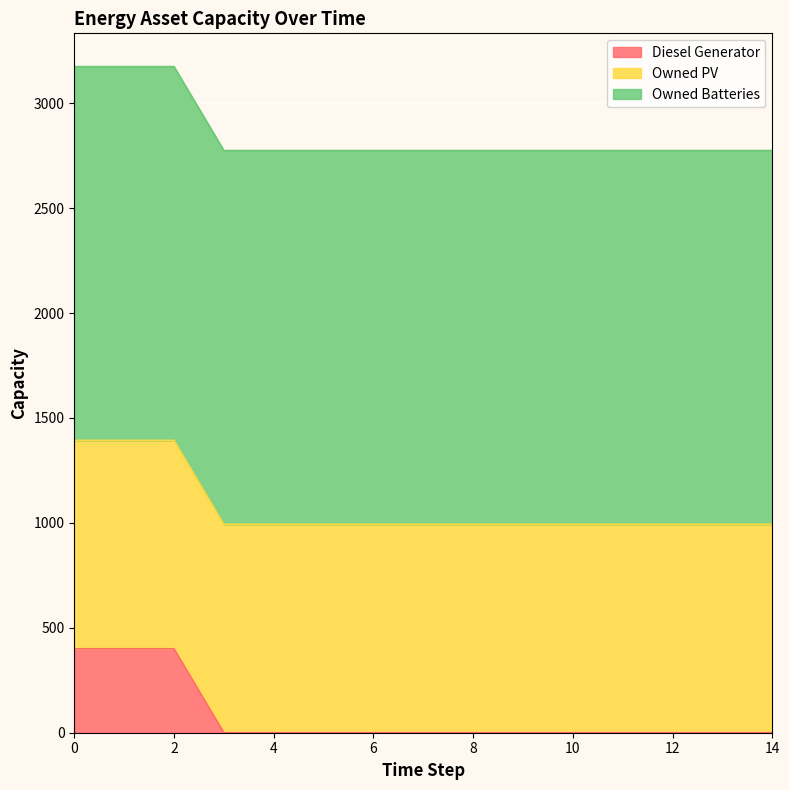

Which series has the widest spread of values?

Diesel Generator